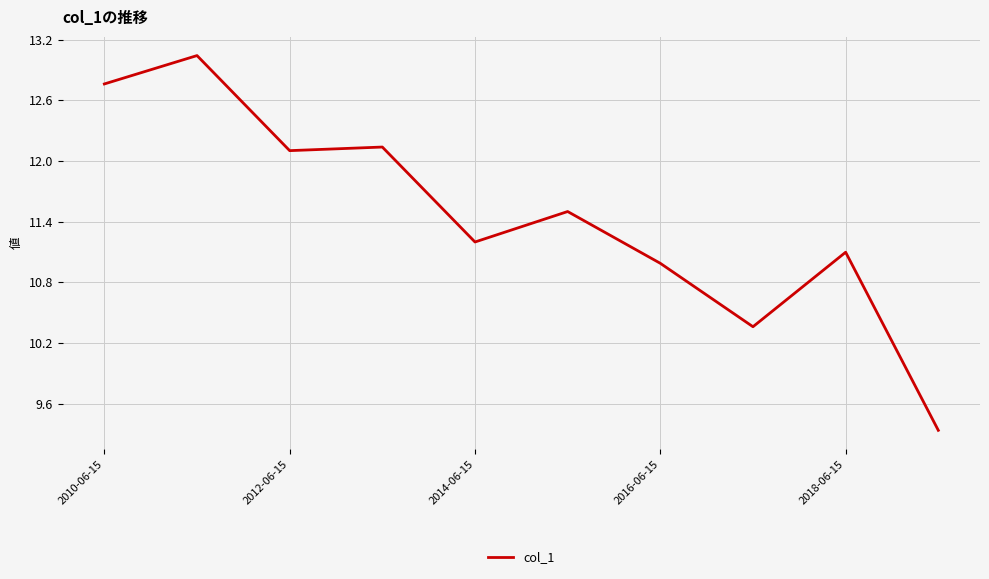

What is the smallest value displayed?

9.3